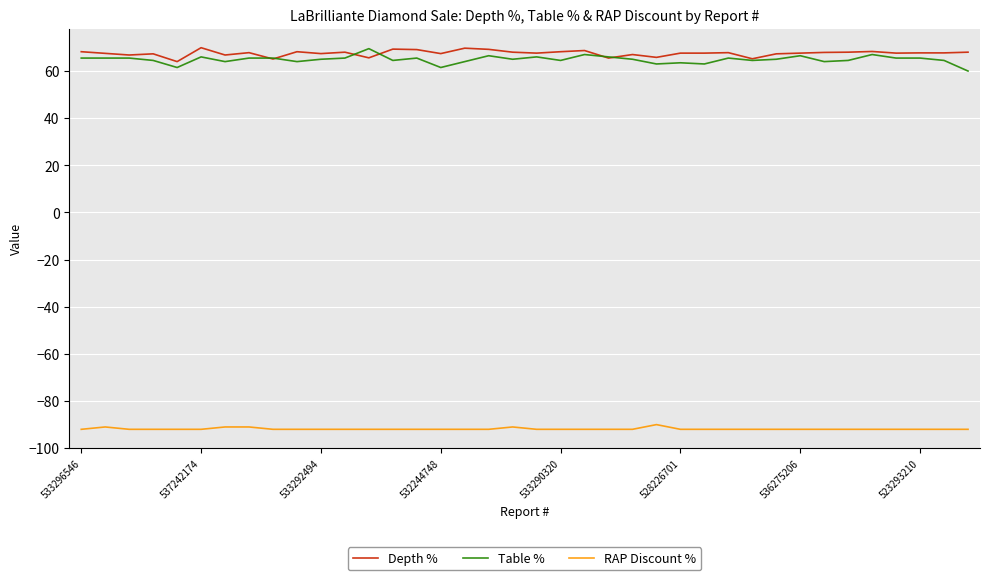

True or false: RAP Discount % and Depth % intersect in this chart.

False